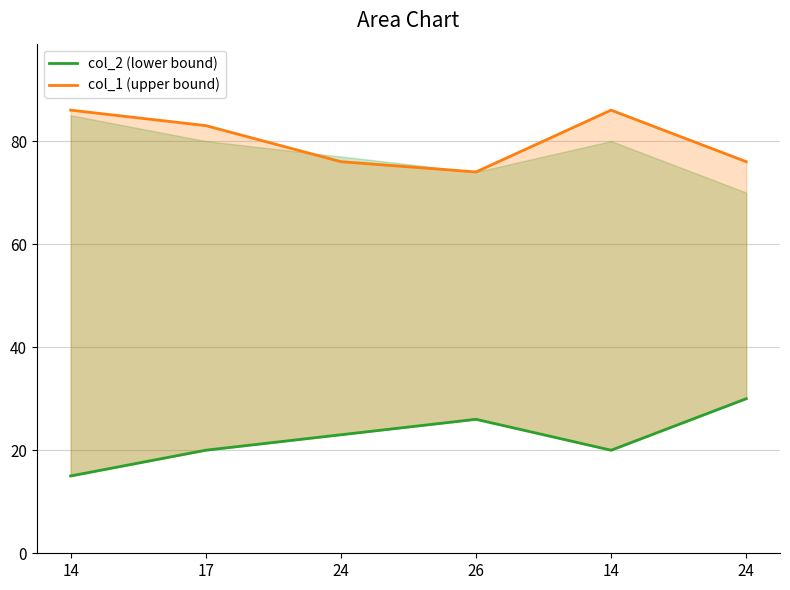

What is the spread (max minus min) of values at 14?

71